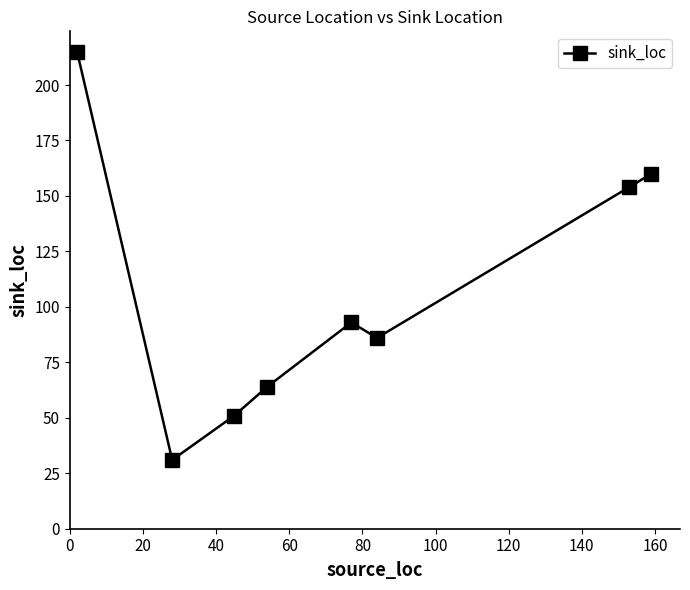

How many points are lower than both their immediate neighbors (excluding endpoints)?

2